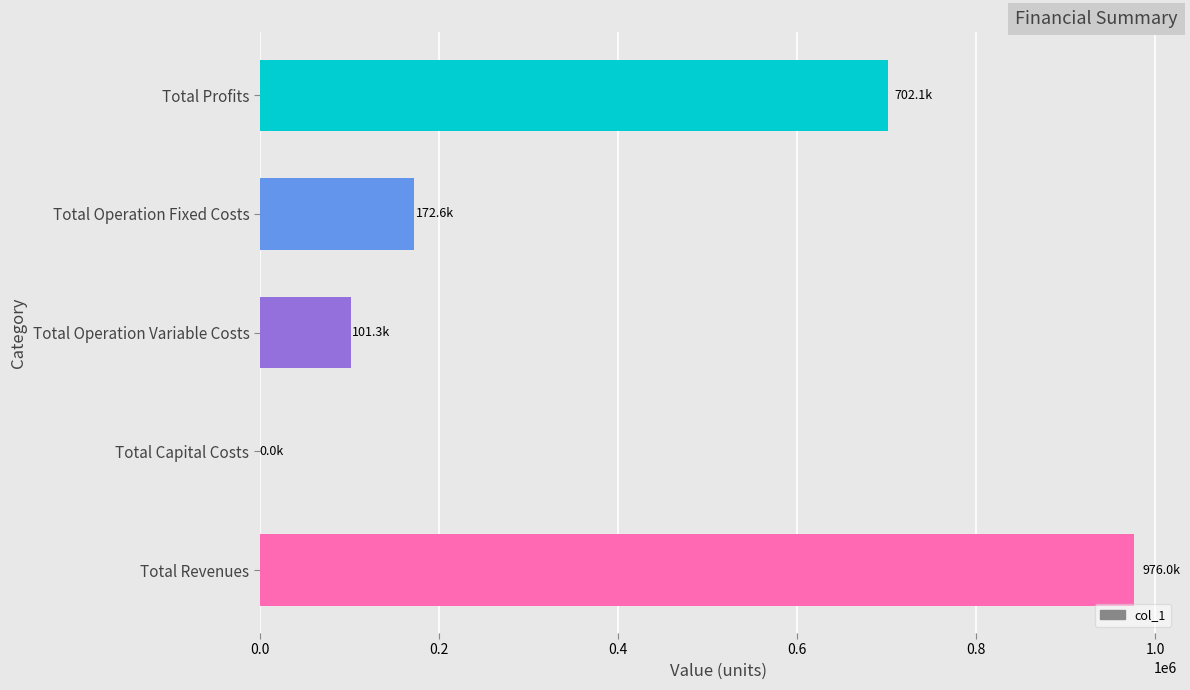

Reading bottom to top, transcribe all the data shown in this chart.

Total Revenues=976017.2	Total Capital Costs=0.0	Total Operation Variable Costs=101346.6	Total Operation Fixed Costs=172607.0	Total Profits=702063.6